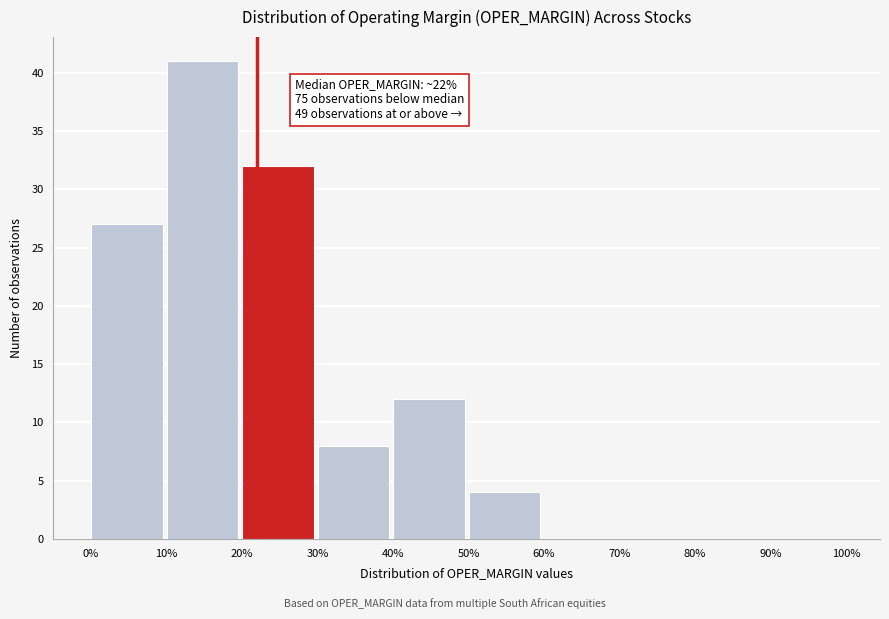

Which range on the x-axis has the tallest bar?

10% to 20%